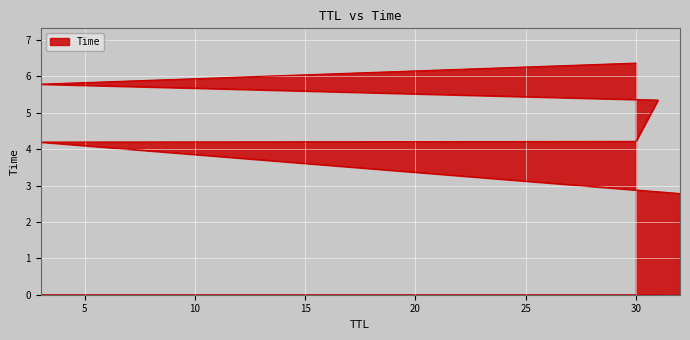

True or false: the data shows 2.8 at 32.

True